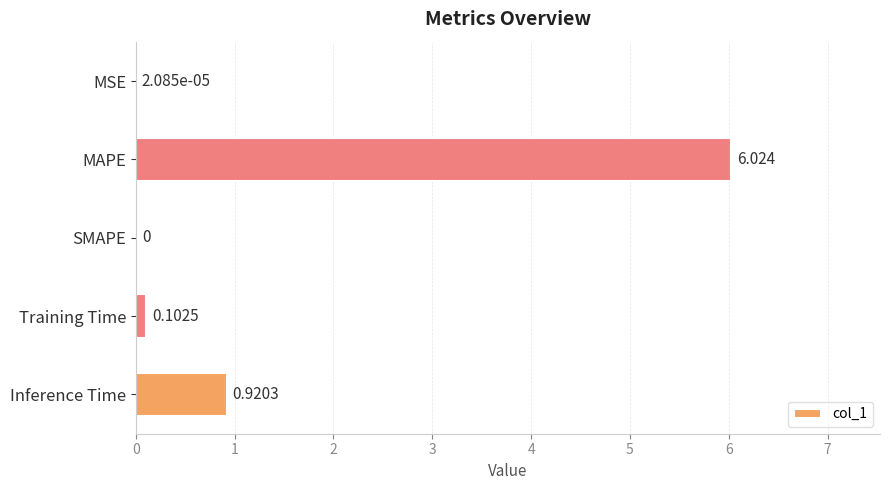

Which label corresponds to the largest value in the chart?

MAPE